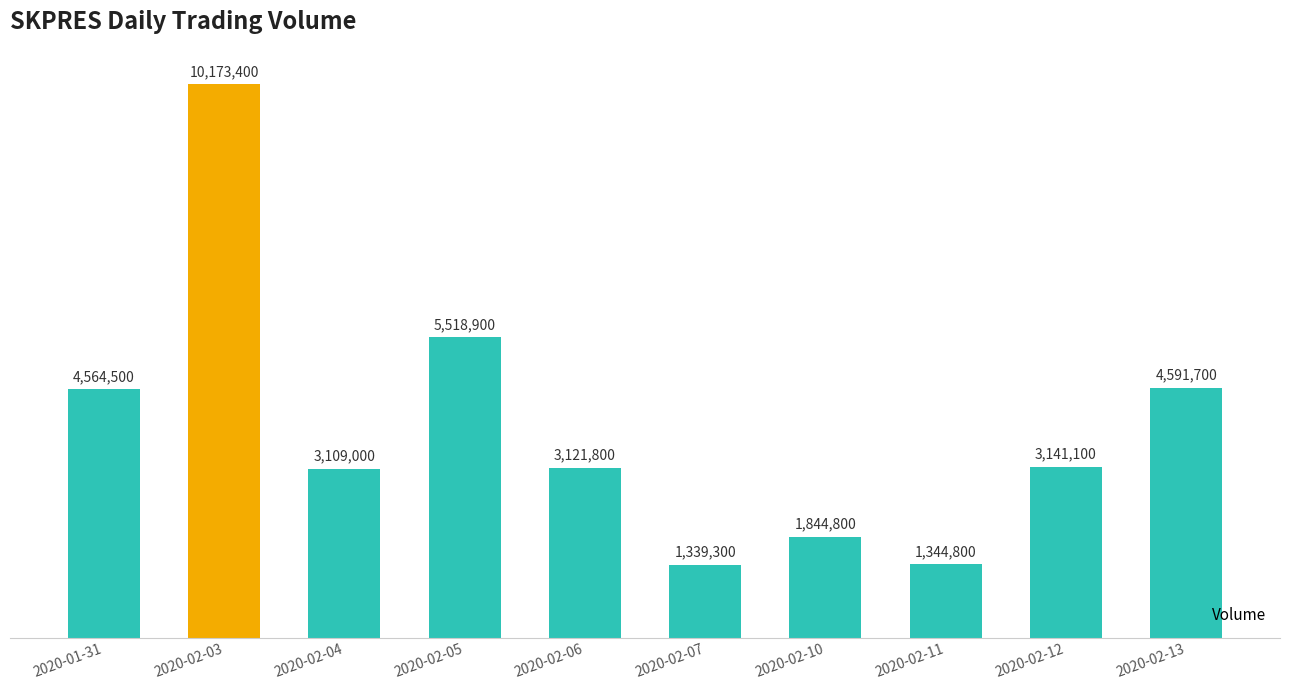

Does the chart contain any negative values?

No